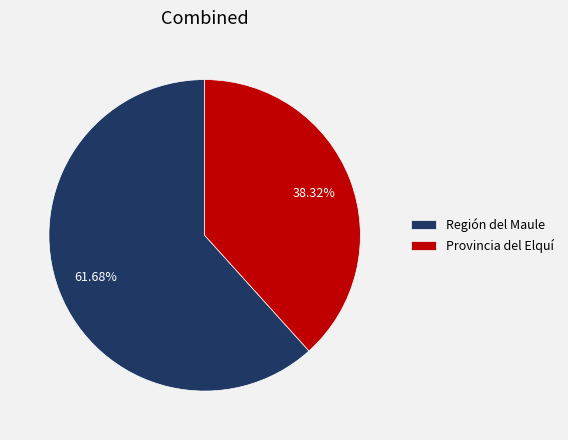

Which category accounts for the majority?

Región del Maule